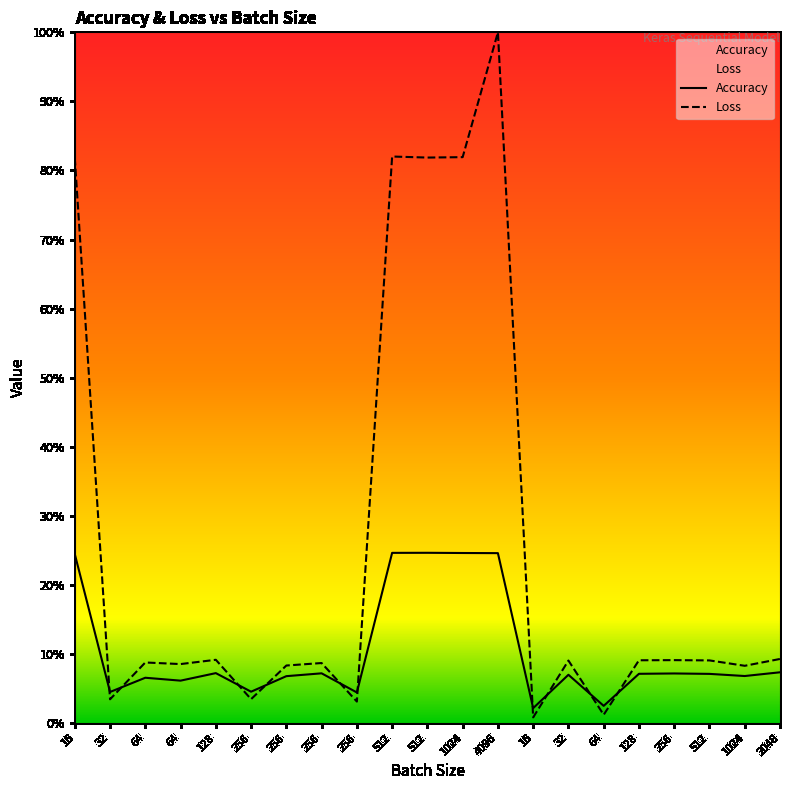

Does the chart display data point markers on the line(s)?

No